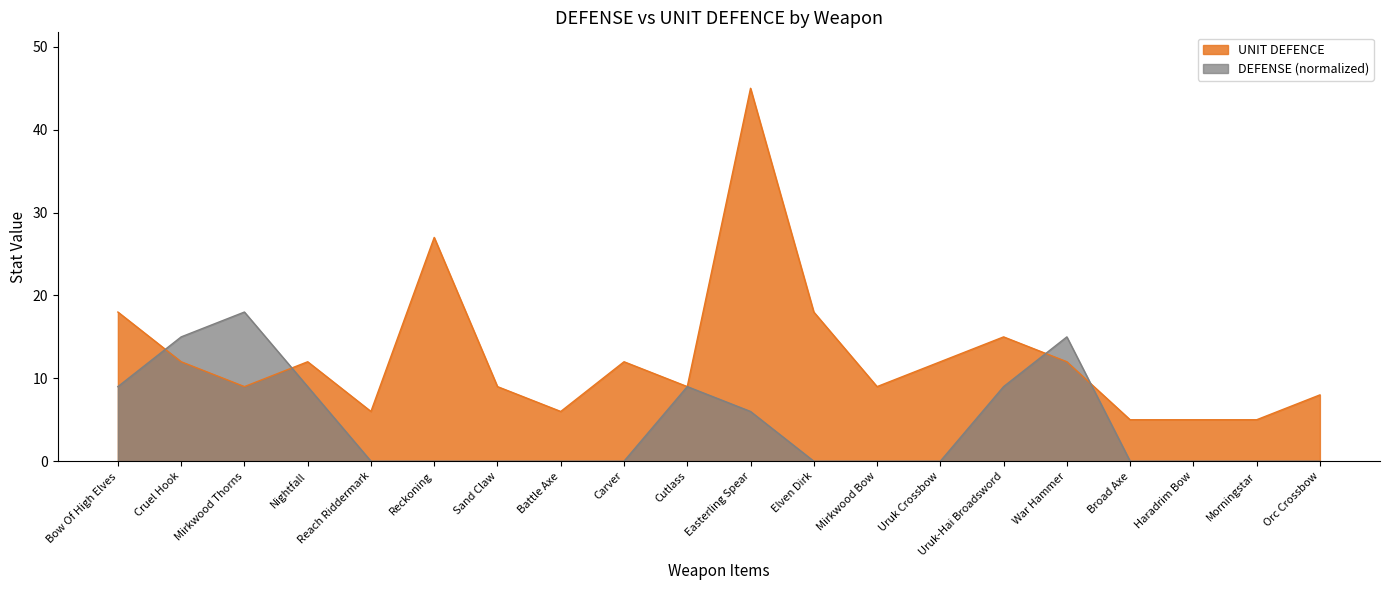

Reading right to left, what are all the values shown in this chart?

Orc Crossbow=8	Morningstar=5	Haradrim Bow=5	Broad Axe=5	War Hammer=12	Uruk-Hai Broadsword=15	Uruk Crossbow=12	Mirkwood Bow=9	Elven Dirk=18	Easterling Spear=45	Cutlass=9	Carver=12	Battle Axe=6	Sand Claw=9	Reckoning=27	Reach Riddermark=6	Nightfall=12	Mirkwood Thorns=9	Cruel Hook=12	Bow Of High Elves=18